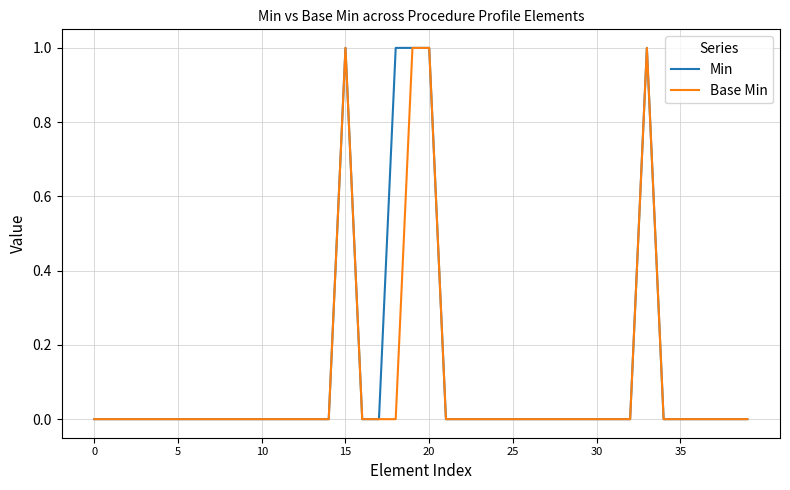

What are all the series names shown in the legend?

Min, Base Min